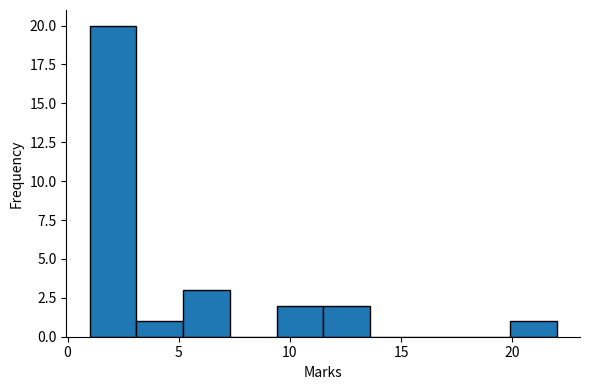

Reading left to right, transcribe this chart: for each bar, give the range it covers on the x-axis and its height. Neither the bar edges nor the heights are printed on the chart, so give them approximately, as read against the axes.

1.0 to 3.1: 20
3.1 to 5.2: 1
5.2 to 7.3: 3
7.3 to 9.4: 0
9.4 to 11.5: 2
11.5 to 13.6: 2
13.6 to 15.7: 0
15.7 to 17.8: 0
17.8 to 19.9: 0
19.9 to 22.0: 1